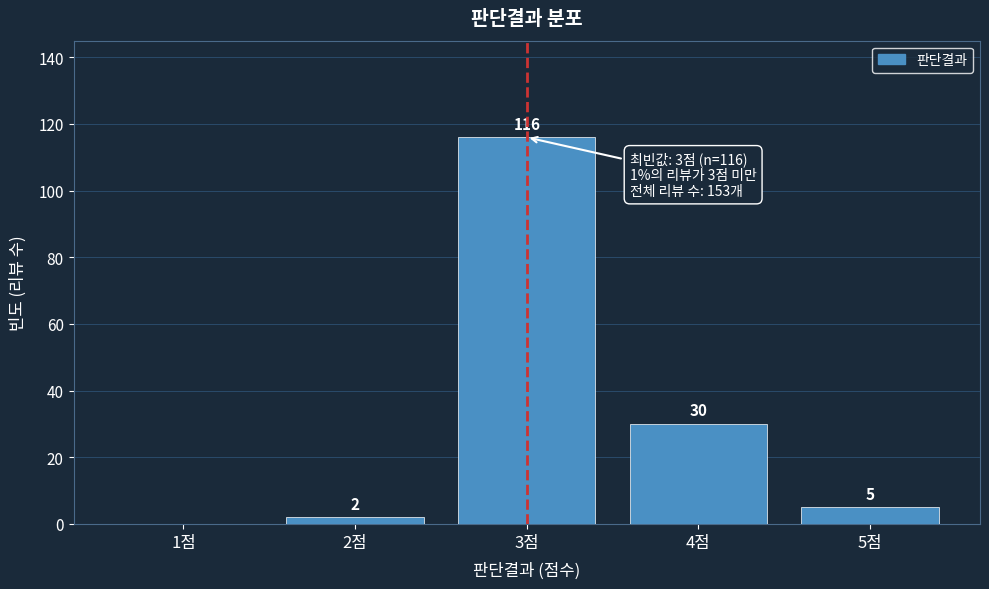

Reading left to right, list all the values displayed in this chart.

1점=0	2점=2	3점=116	4점=30	5점=5